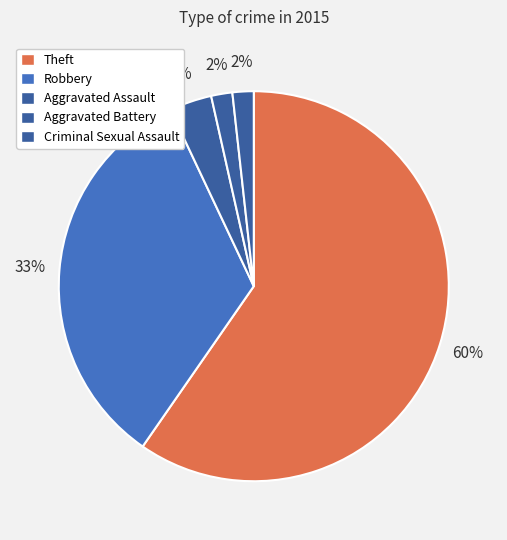

How many slices are in this pie chart?

5